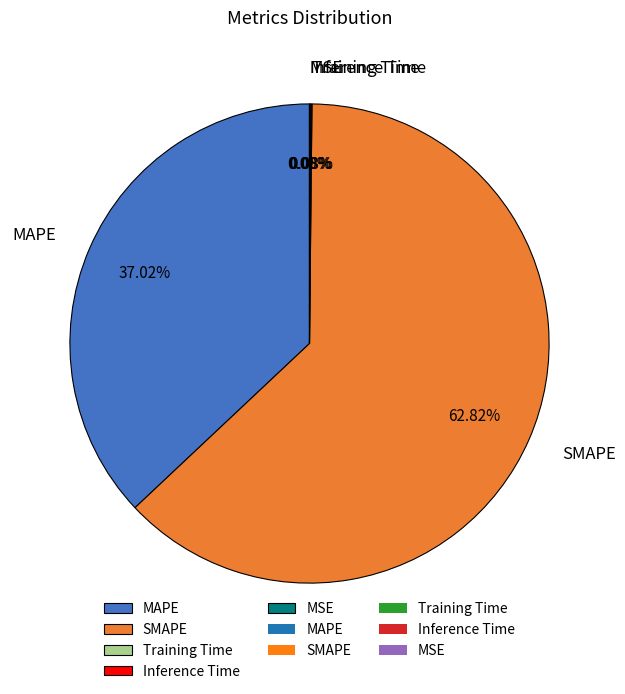

What percentage is the SMAPE slice, to the nearest percent?

63%